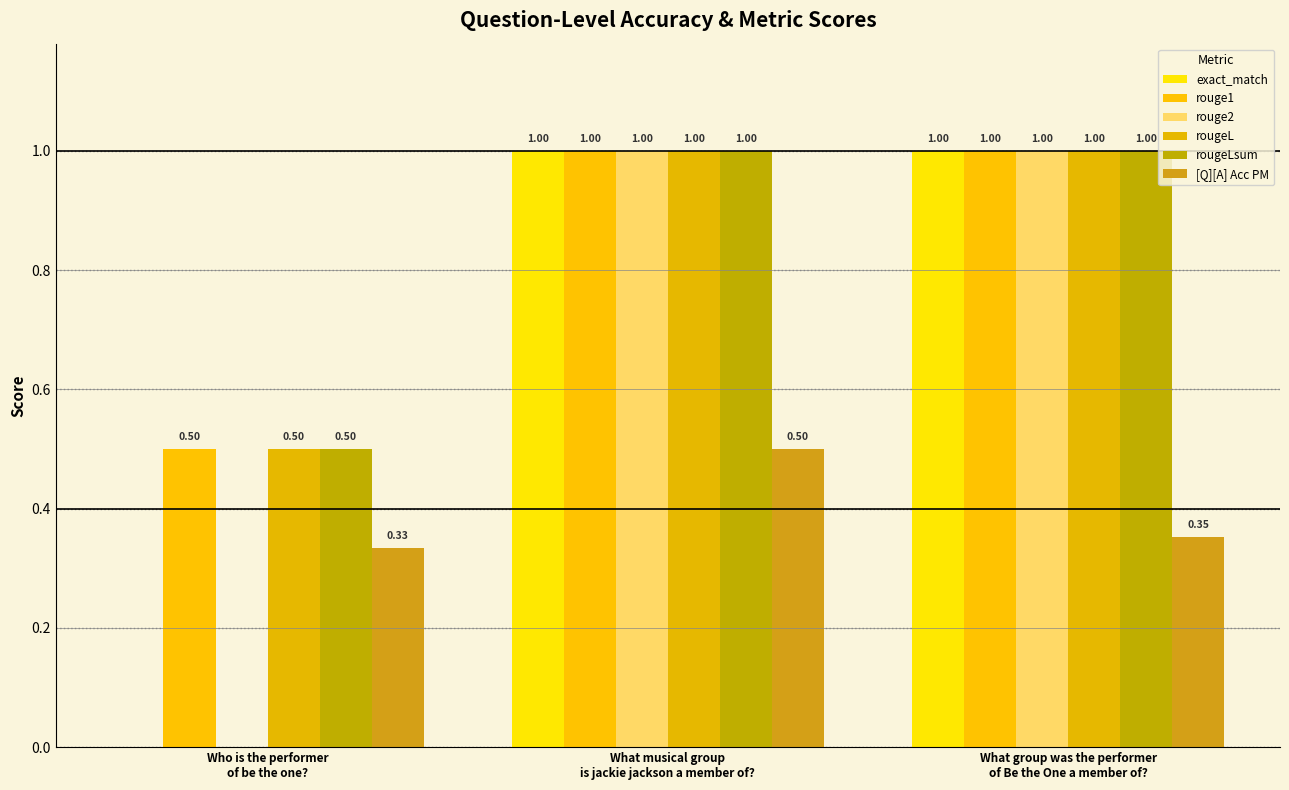

Count the number of data series in this chart.

6